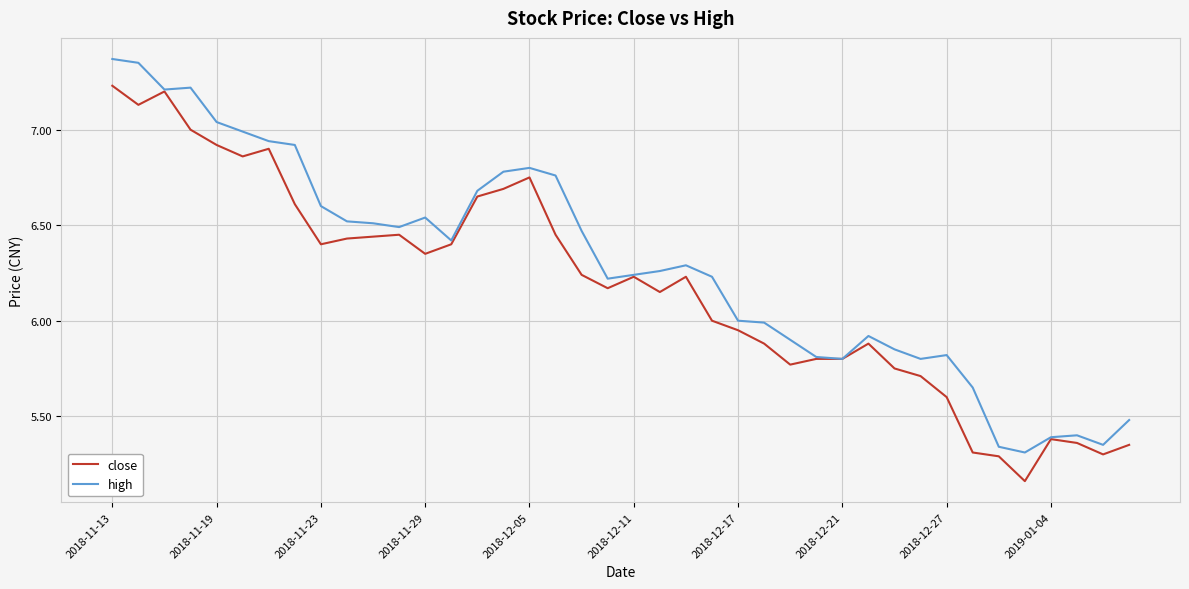

List the series in order of their peak value, highest first.

high, close